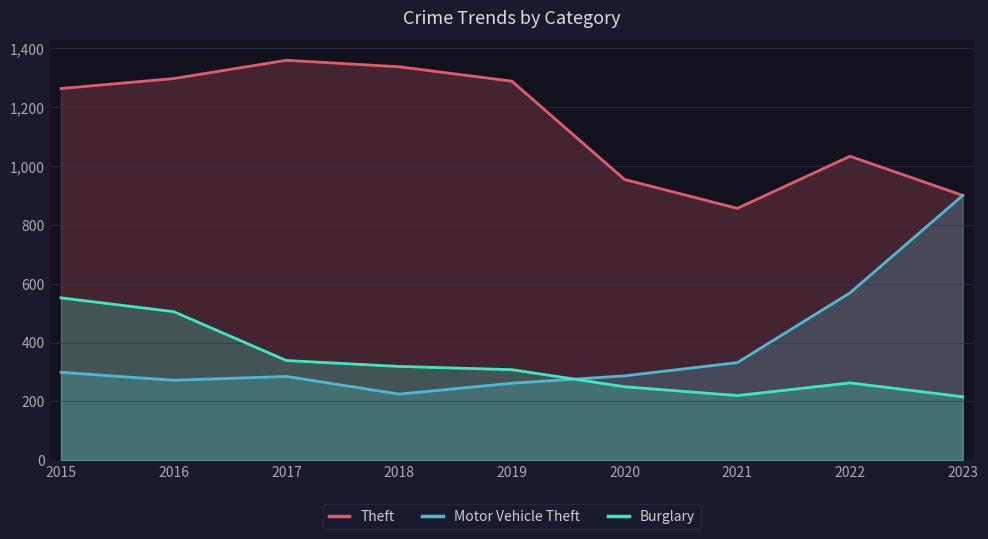

At 2019, list the series in order from largest to smallest.

Theft, Burglary, Motor Vehicle Theft